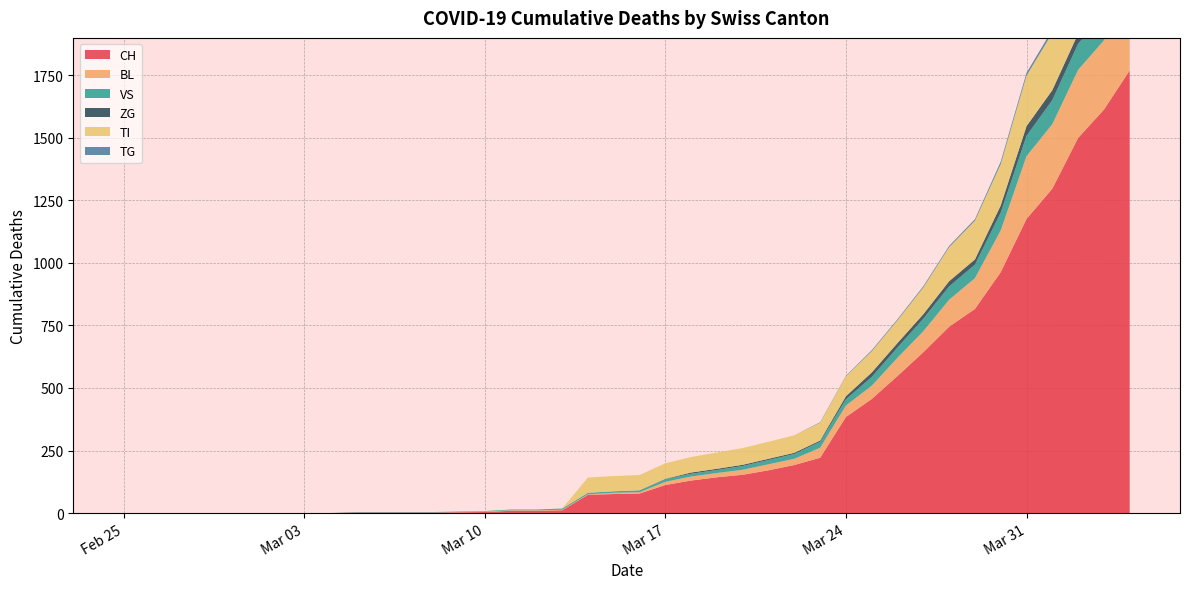

Reading right to left, list all the values displayed in this chart.

CH: 2020-04-04=1770	2020-04-03=1613	2020-04-02=1500	2020-04-01=1297	2020-03-31=1176	2020-03-30=963	2020-03-29=816	2020-03-28=745	2020-03-27=643	2020-03-26=548	2020-03-25=456	2020-03-24=384	2020-03-23=221	2020-03-22=192	2020-03-21=171	2020-03-20=153	2020-03-19=143	2020-03-18=130	2020-03-17=112	2020-03-16=78	2020-03-15=76	2020-03-14=73	2020-03-13=11	2020-03-12=9	2020-03-11=9	2020-03-10=4	2020-03-09=3	2020-03-08=2	2020-03-07=2	2020-03-06=2	2020-03-05=2	2020-03-04=0	2020-03-03=0	2020-03-02=0	2020-03-01=0	2020-02-29=0	2020-02-28=0	2020-02-27=0	2020-02-26=0	2020-02-25=0
BL: 2020-04-04=309	2020-04-03=277	2020-04-02=272	2020-04-01=258	2020-03-31=251	2020-03-30=167	2020-03-29=123	2020-03-28=108	2020-03-27=84	2020-03-26=73	2020-03-25=53	2020-03-24=46	2020-03-23=40	2020-03-22=25	2020-03-21=24	2020-03-20=20	2020-03-19=17	2020-03-18=16	2020-03-17=13	2020-03-16=5	2020-03-15=5	2020-03-14=2	2020-03-13=2	2020-03-12=2	2020-03-11=2	2020-03-10=2	2020-03-09=1	2020-03-08=0	2020-03-07=0	2020-03-06=0	2020-03-05=0	2020-03-04=0	2020-03-03=0	2020-03-02=0	2020-03-01=0	2020-02-29=0	2020-02-28=0	2020-02-27=0	2020-02-26=0	2020-02-25=0
VS: 2020-04-04=112	2020-04-03=109	2020-04-02=104	2020-04-01=96	2020-03-31=81	2020-03-30=71	2020-03-29=54	2020-03-28=53	2020-03-27=50	2020-03-26=41	2020-03-25=35	2020-03-24=25	2020-03-23=24	2020-03-22=19	2020-03-21=17	2020-03-20=15	2020-03-19=12	2020-03-18=11	2020-03-17=11	2020-03-16=8	2020-03-15=6	2020-03-14=6	2020-03-13=5	2020-03-12=3	2020-03-11=3	2020-03-10=2	2020-03-09=2	2020-03-08=2	2020-03-07=2	2020-03-06=2	2020-03-05=2	2020-03-04=0	2020-03-03=0	2020-03-02=0	2020-03-01=0	2020-02-29=0	2020-02-28=0	2020-02-27=0	2020-02-26=0	2020-02-25=0
ZG: 2020-04-04=46	2020-04-03=44	2020-04-02=41	2020-04-01=40	2020-03-31=39	2020-03-30=29	2020-03-29=21	2020-03-28=21	2020-03-27=18	2020-03-26=18	2020-03-25=18	2020-03-24=12	2020-03-23=5	2020-03-22=5	2020-03-21=5	2020-03-20=5	2020-03-19=5	2020-03-18=5	2020-03-17=1	2020-03-16=0	2020-03-15=0	2020-03-14=0	2020-03-13=0	2020-03-12=0	2020-03-11=0	2020-03-10=0	2020-03-09=0	2020-03-08=0	2020-03-07=0	2020-03-06=0	2020-03-05=0	2020-03-04=0	2020-03-03=0	2020-03-02=0	2020-03-01=0	2020-02-29=0	2020-02-28=0	2020-02-27=0	2020-02-26=0	2020-02-25=0
TI: 2020-04-04=314	2020-04-03=287	2020-04-02=263	2020-04-01=229	2020-03-31=202	2020-03-30=165	2020-03-29=155	2020-03-28=136	2020-03-27=107	2020-03-26=91	2020-03-25=85	2020-03-24=80	2020-03-23=71	2020-03-22=70	2020-03-21=68	2020-03-20=67	2020-03-19=65	2020-03-18=62	2020-03-17=62	2020-03-16=61	2020-03-15=61	2020-03-14=61	2020-03-13=0	2020-03-12=0	2020-03-11=0	2020-03-10=0	2020-03-09=0	2020-03-08=0	2020-03-07=0	2020-03-06=0	2020-03-05=0	2020-03-04=0	2020-03-03=0	2020-03-02=0	2020-03-01=0	2020-02-29=0	2020-02-28=0	2020-02-27=0	2020-02-26=0	2020-02-25=0
TG: 2020-04-04=21	2020-04-03=18	2020-04-02=14	2020-04-01=13	2020-03-31=11	2020-03-30=10	2020-03-29=6	2020-03-28=5	2020-03-27=5	2020-03-26=4	2020-03-25=4	2020-03-24=2	2020-03-23=2	2020-03-22=0	2020-03-21=0	2020-03-20=0	2020-03-19=0	2020-03-18=0	2020-03-17=0	2020-03-16=0	2020-03-15=0	2020-03-14=0	2020-03-13=0	2020-03-12=0	2020-03-11=0	2020-03-10=0	2020-03-09=0	2020-03-08=0	2020-03-07=0	2020-03-06=0	2020-03-05=0	2020-03-04=0	2020-03-03=0	2020-03-02=0	2020-03-01=0	2020-02-29=0	2020-02-28=0	2020-02-27=0	2020-02-26=0	2020-02-25=0